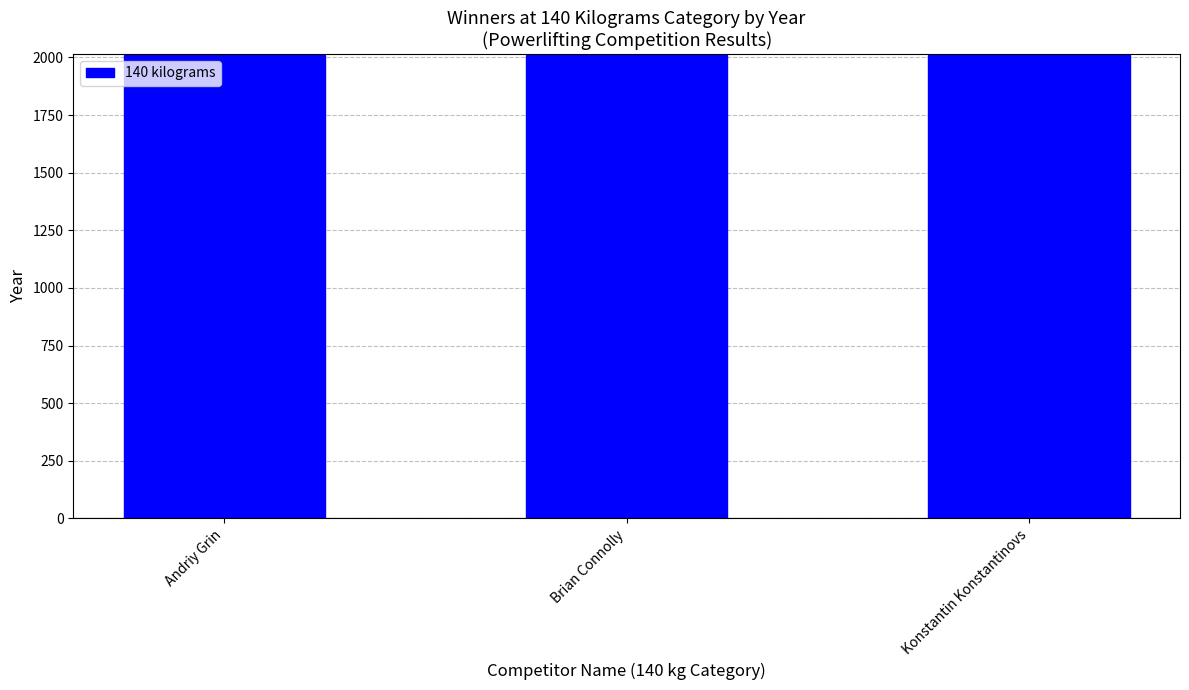

What is the maximum value shown in the chart?

2011